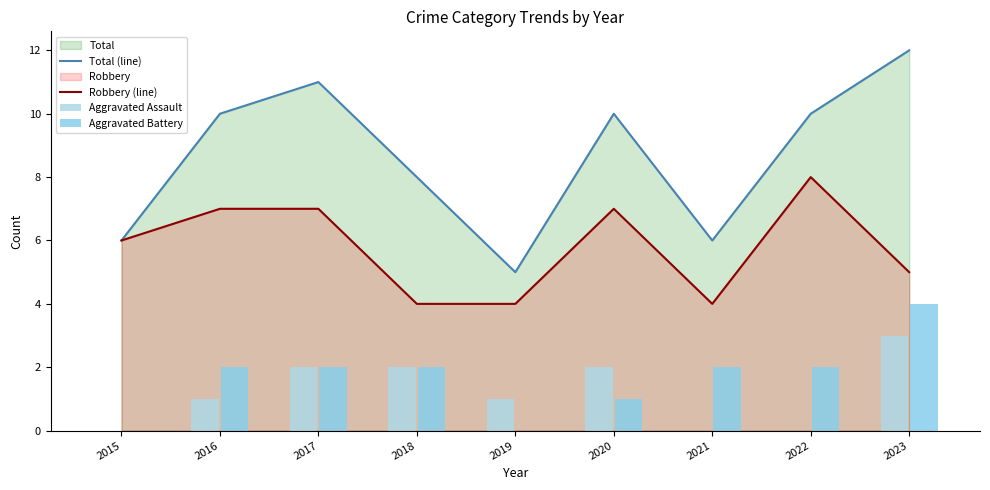

True or false: Total (line) has a value of 10 at 2016.

True